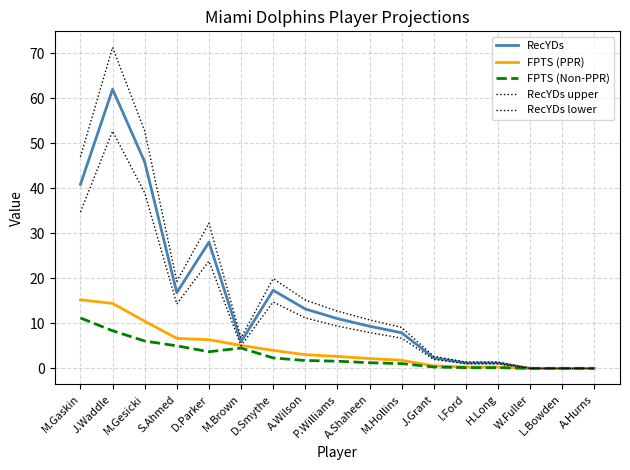

How many lines are shown in the chart?

5